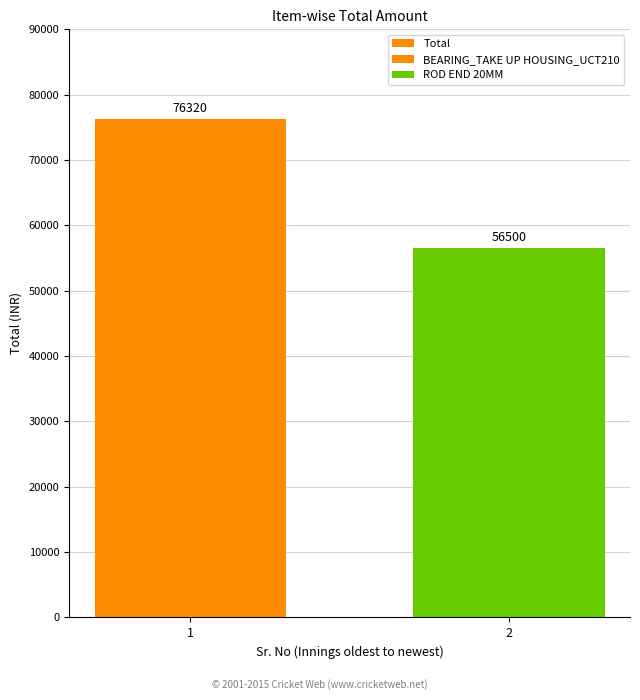

Read the value at 2.

56500